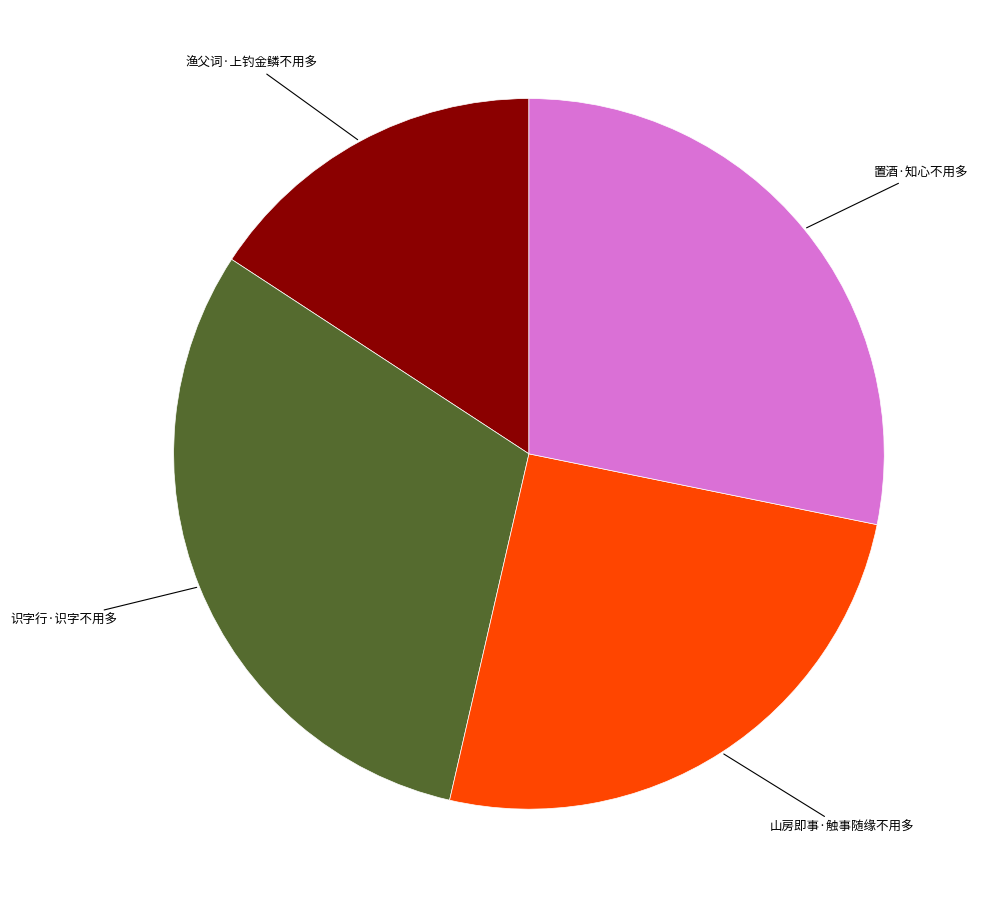

Does any single category account for the majority?

No